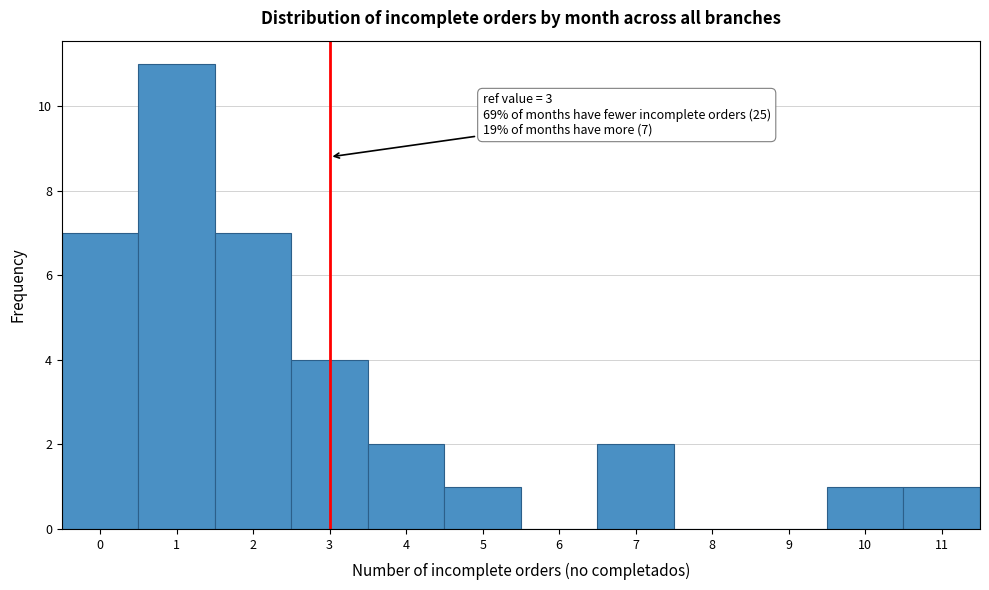

Which range on the x-axis has the tallest bar?

0.5 to 1.5